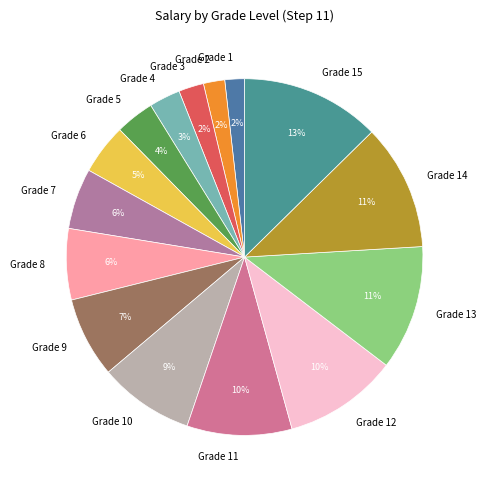

The Grade 15 slice represents 13% of the pie. True or false?

True